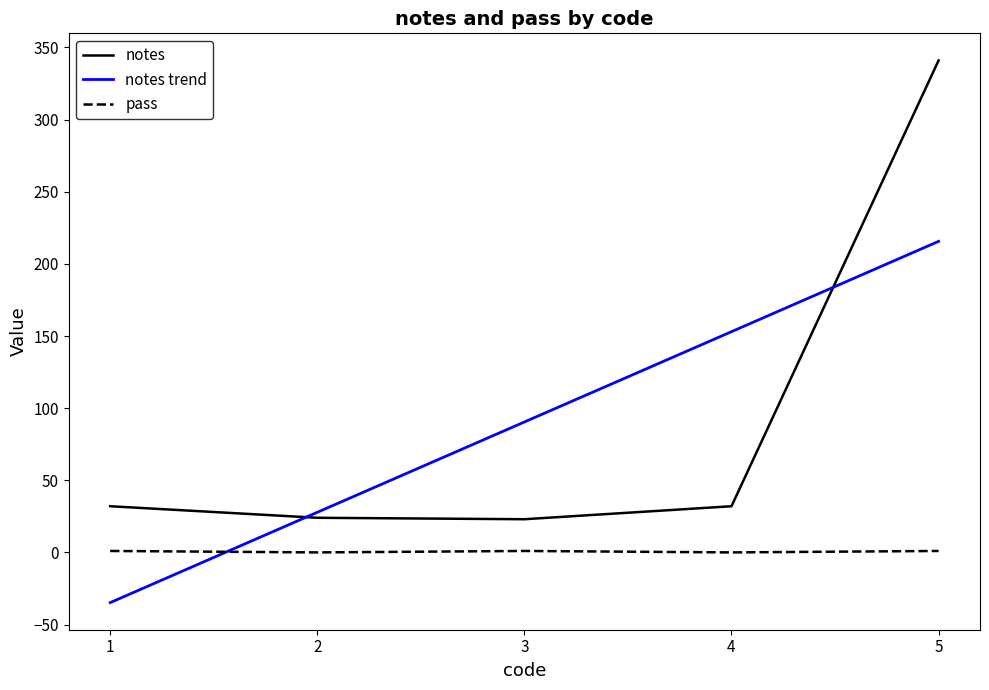

How many values in the notes series exceed 32?

1